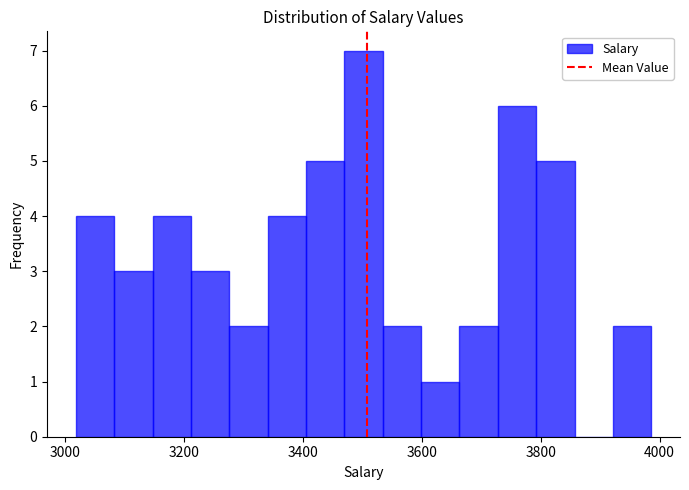

Read against the x-axis, roughly where is the centre of the tallest bar?

3500